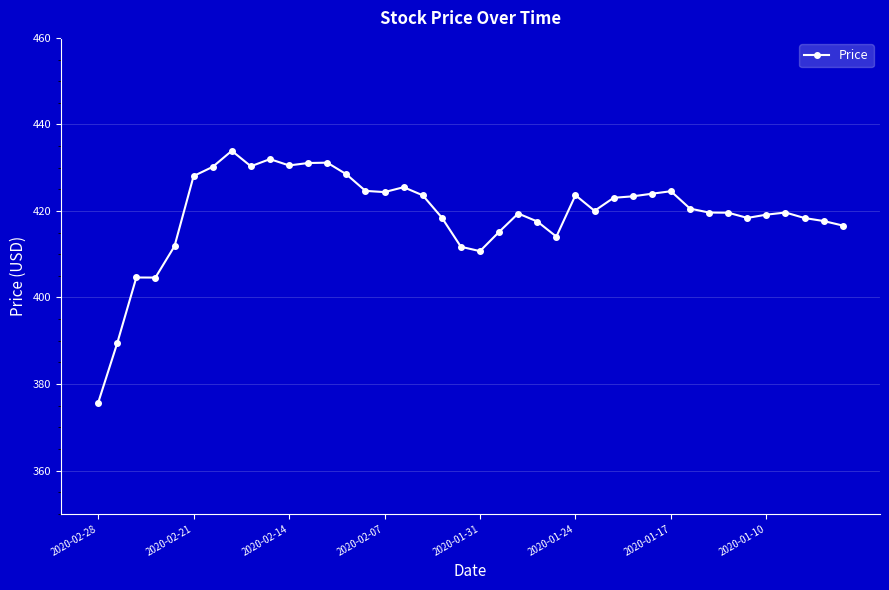

What is the greatest value displayed?

433.9